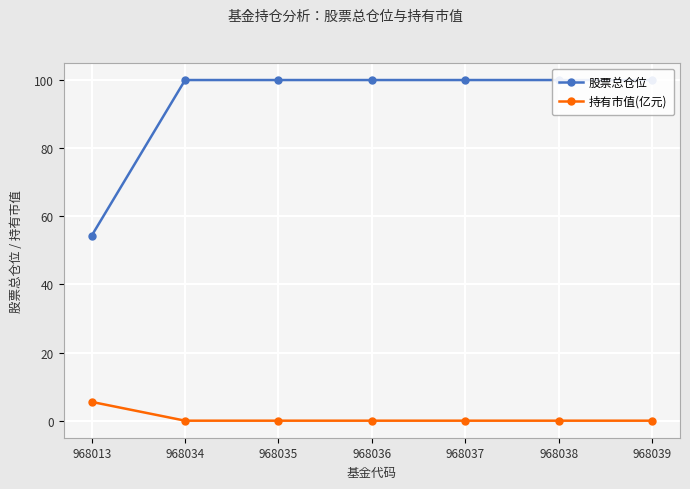

True or false: 股票总仓位 and 持有市值(亿元) cross at least once.

False